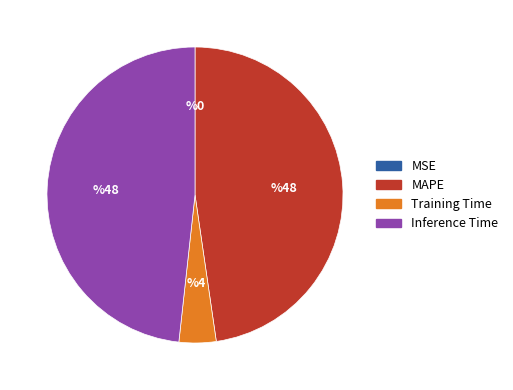

Which slice is the largest?

Inference Time